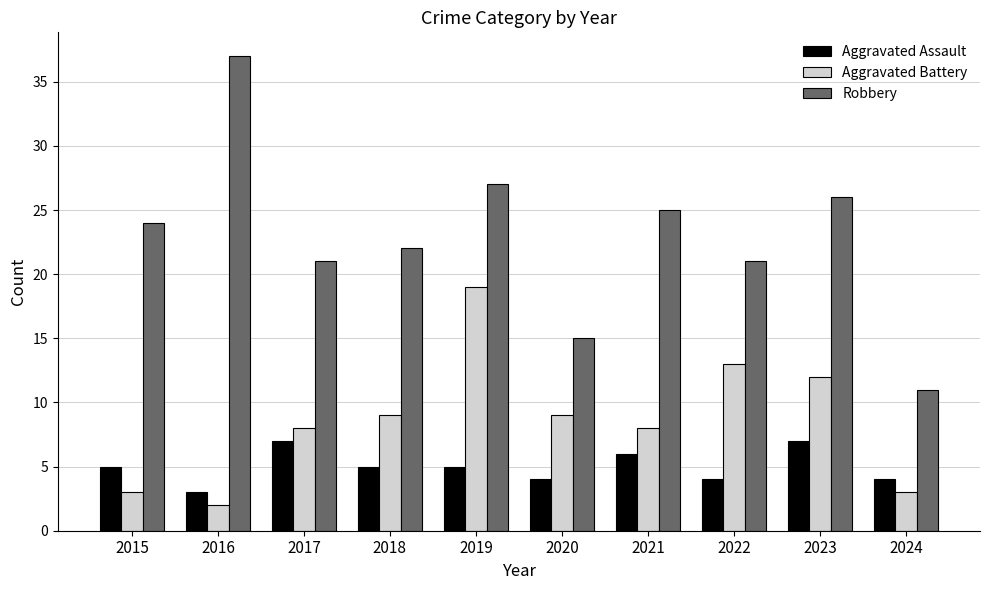

List the series in order of their peak value, highest first.

Robbery, Aggravated Battery, Aggravated Assault